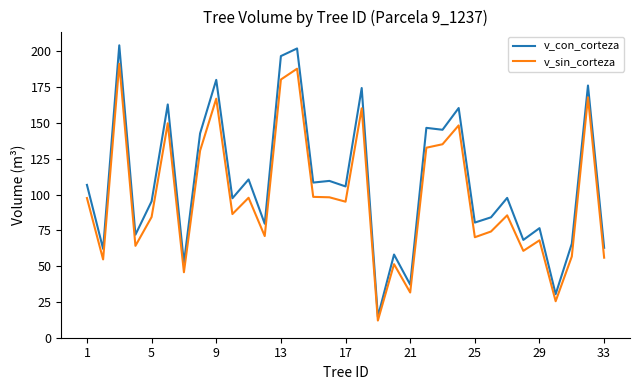

What is the greatest value displayed?

204.3